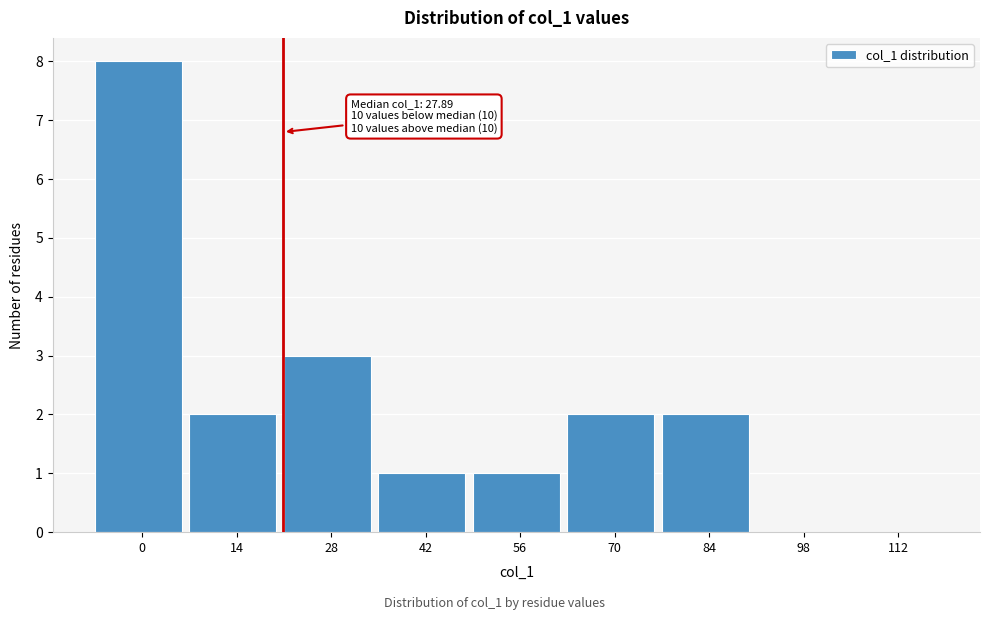

Reading left to right, transcribe all the data shown in this chart.

0=8	14=2	28=3	42=1	56=1	70=2	84=2	98=0	112=0